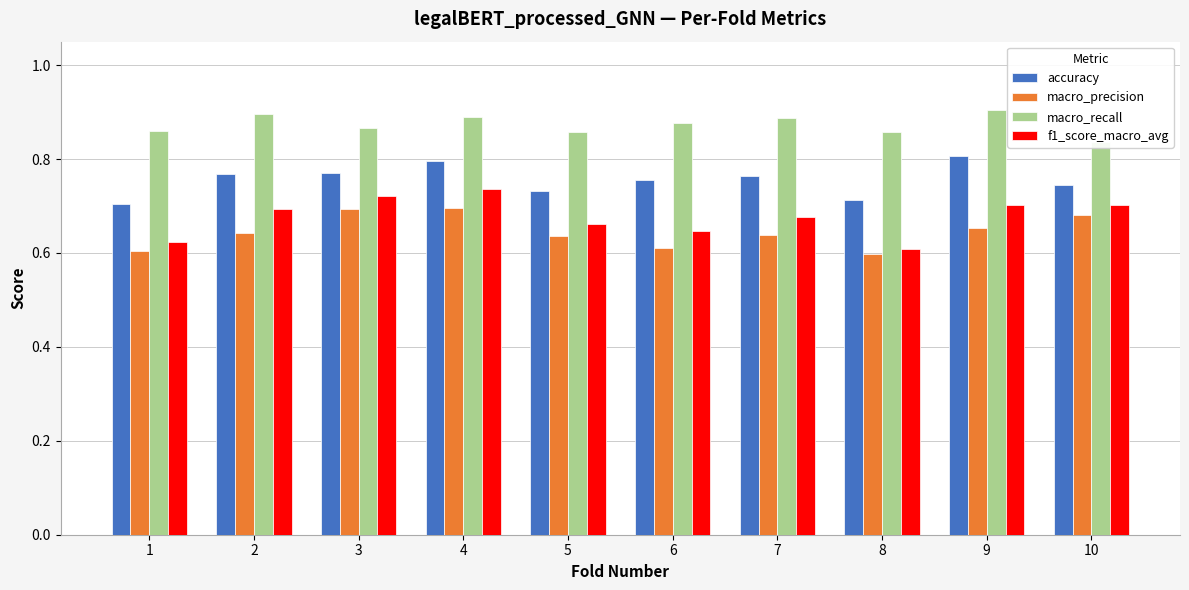

Rank the categories by f1_score_macro_avg value from highest to lowest.

4, 3, 9, 10, 2, 7, 5, 6, 1, 8